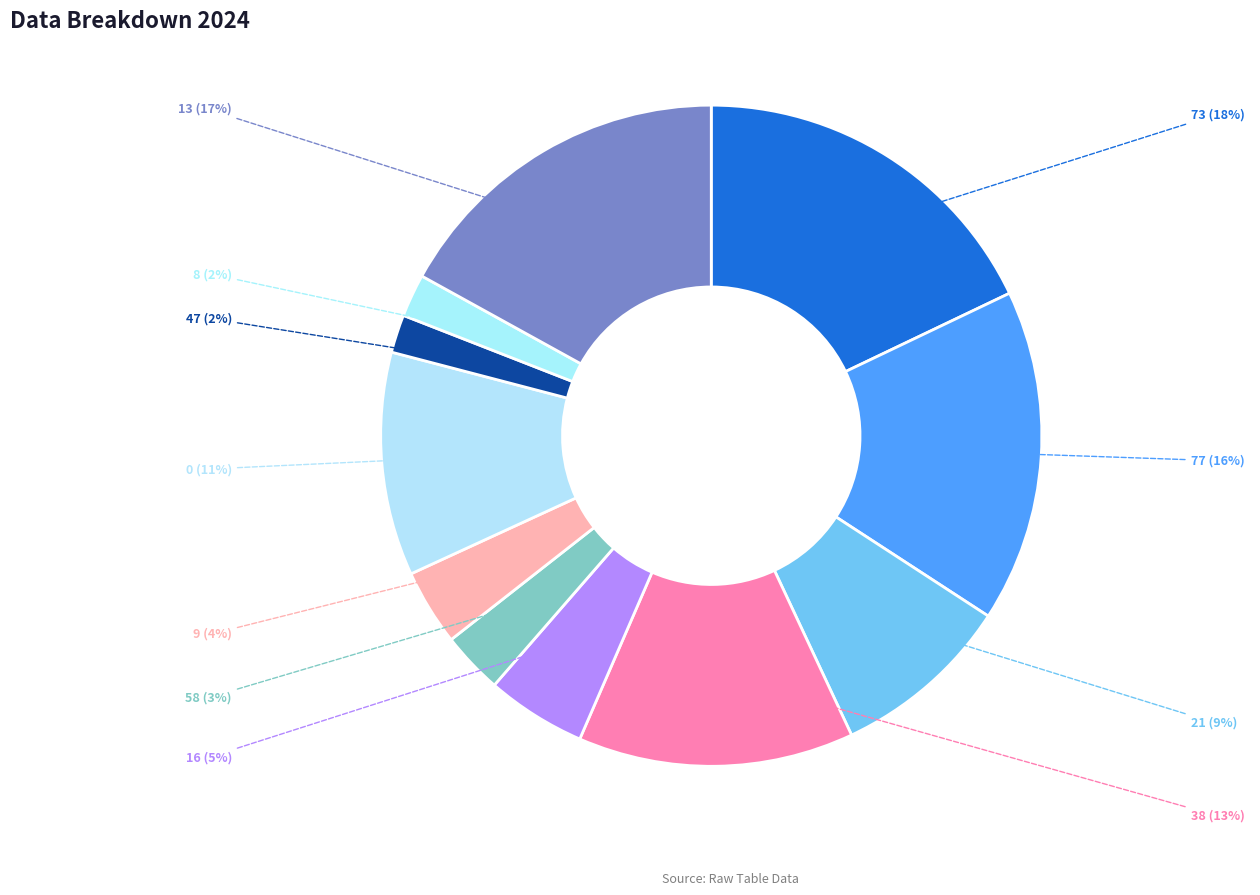

How many slices are in this pie chart?

11